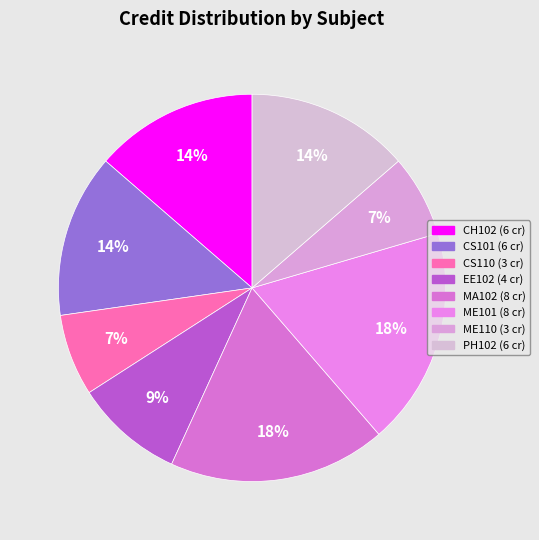

Rank the categories by value from lowest to highest.

CS110, ME110, EE102, CH102, CS101, PH102, MA102, ME101